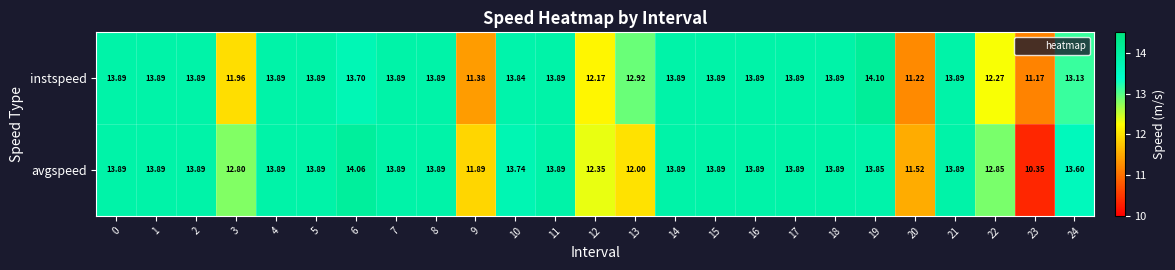

What is the spread (max minus min) of values at 12?

0.2